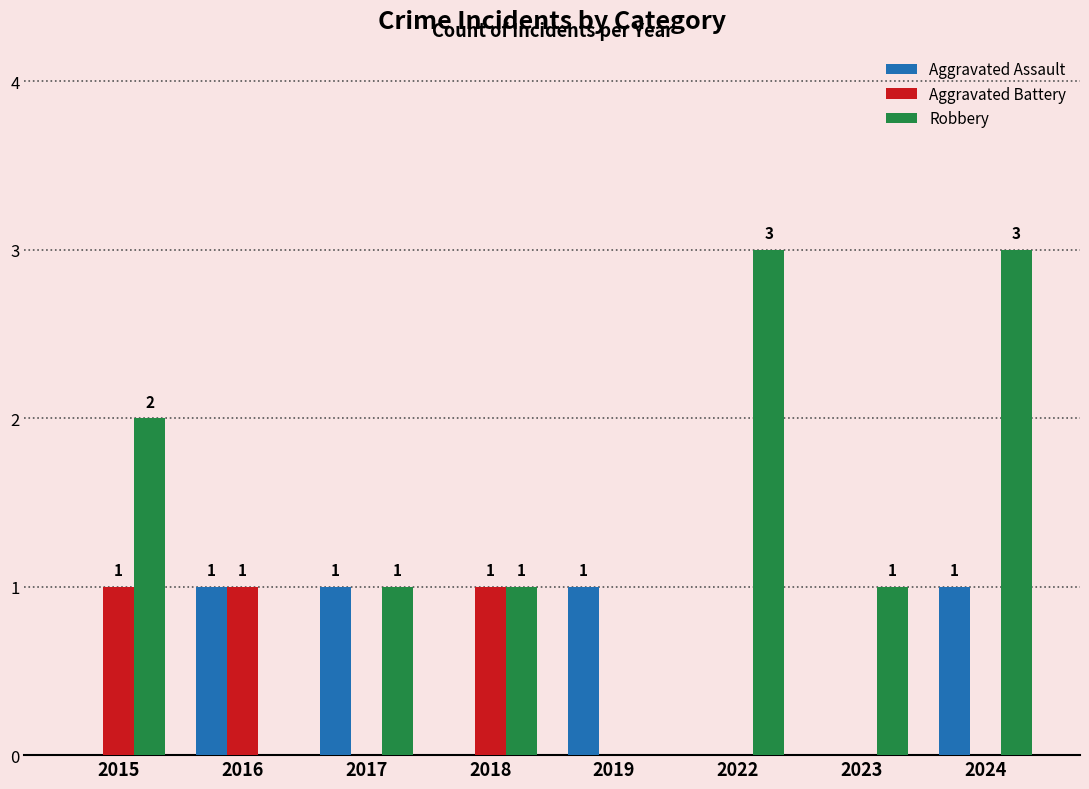

What is the sum of all Aggravated Assault values?

4